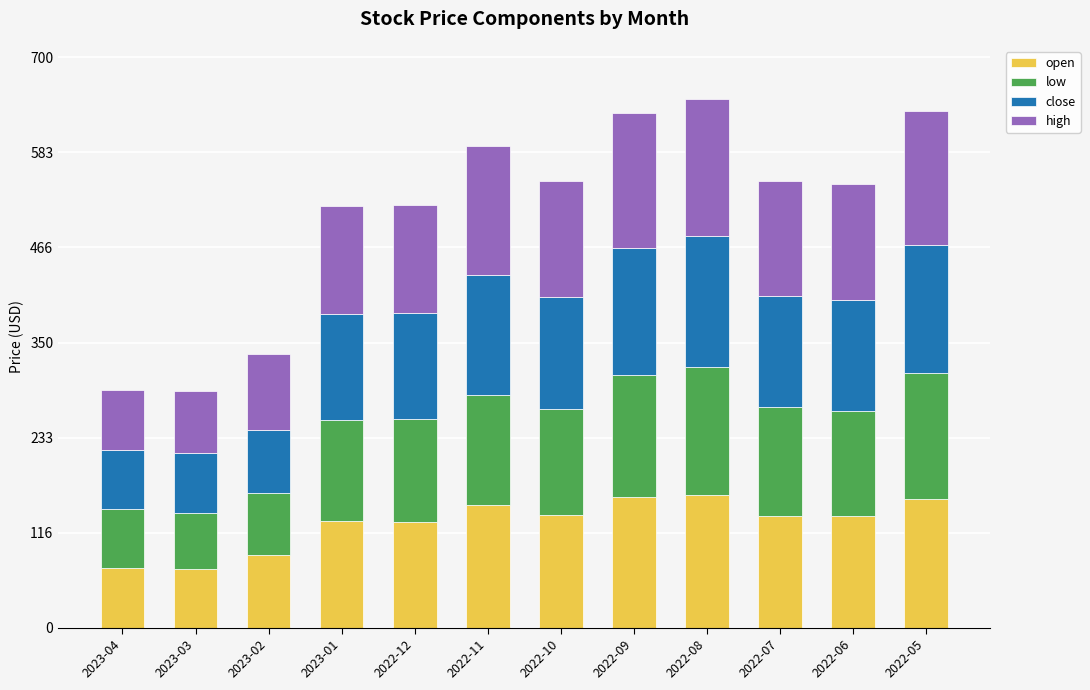

What is the average value of the open series?

128.2